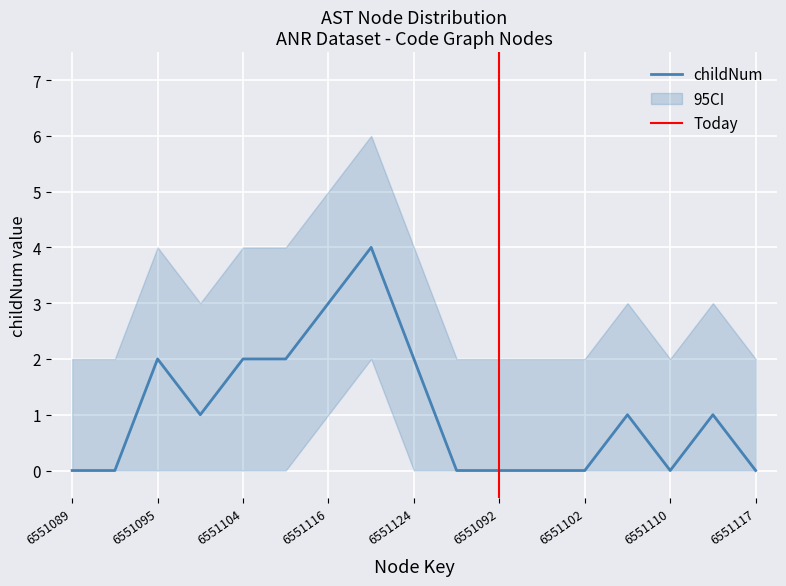

Reading left to right, extract all data points from this chart.

childNum: 6551089=0	6551091=0	6551095=2	6551100=1	6551104=2	6551109=2	6551116=3	6551120=4	6551124=2	6551088=0	6551092=0	6551096=0	6551102=0	6551106=1	6551110=0	6551113=1	6551117=0
childNum_upper: 6551089=2	6551091=2	6551095=4	6551100=3	6551104=4	6551109=4	6551116=5	6551120=6	6551124=4	6551088=2	6551092=2	6551096=2	6551102=2	6551106=3	6551110=2	6551113=3	6551117=2
childNum_lower: 6551089=0	6551091=0	6551095=0	6551100=0	6551104=0	6551109=0	6551116=1	6551120=2	6551124=0	6551088=0	6551092=0	6551096=0	6551102=0	6551106=0	6551110=0	6551113=0	6551117=0